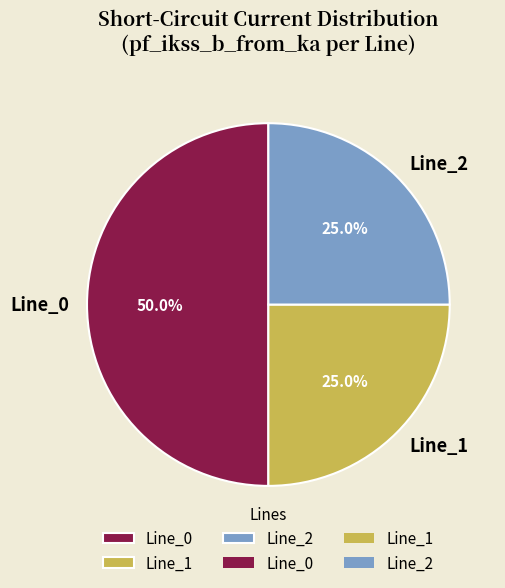

What is the total percentage of Line_0 and Line_1?

75.0%